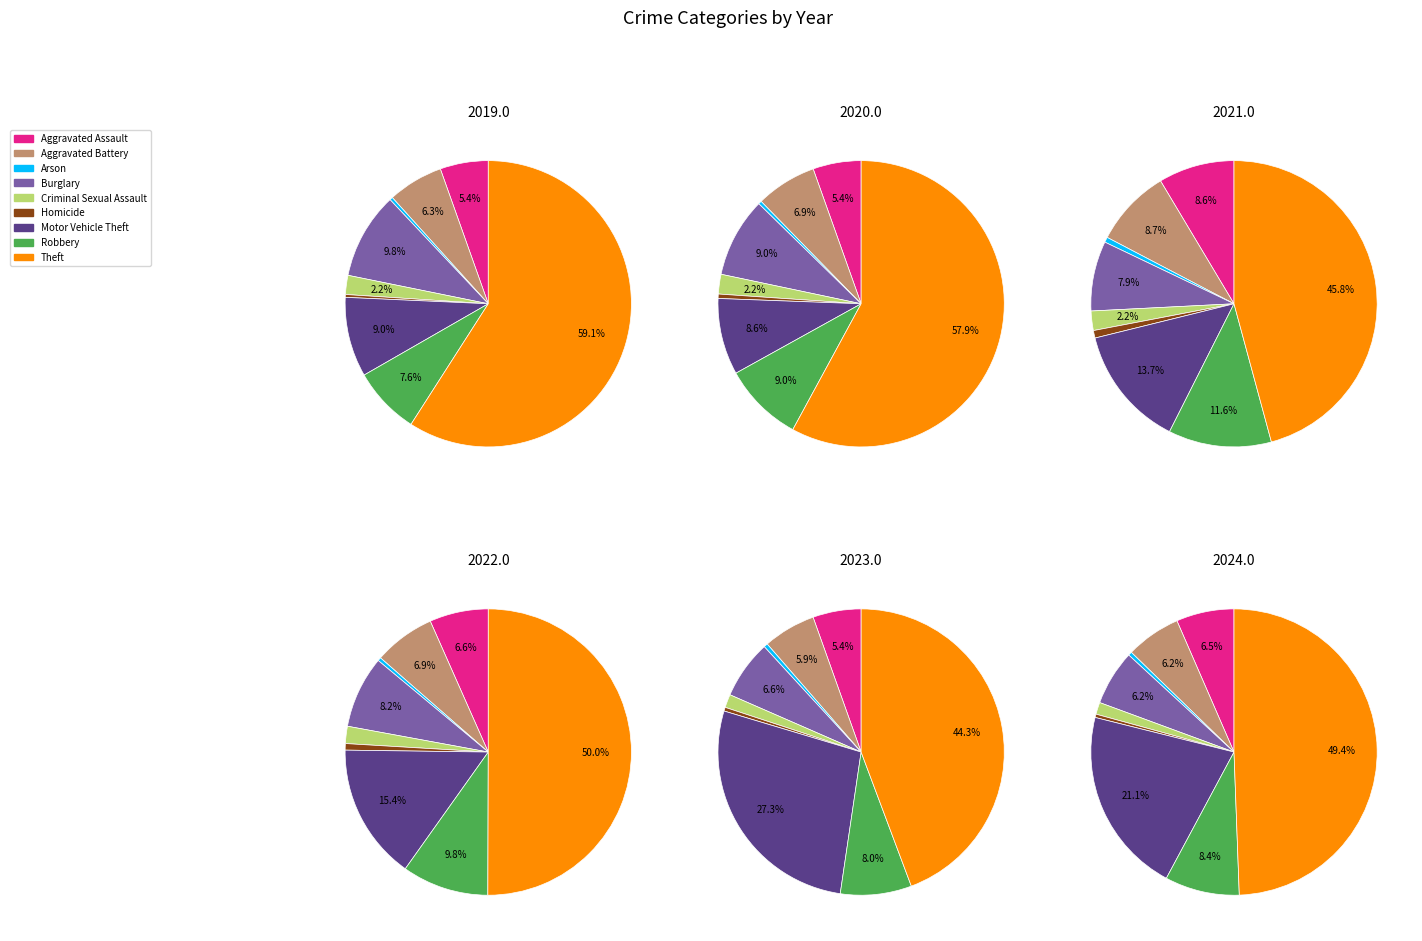

Rank the categories by value from lowest to highest.

Homicide, Arson, Criminal Sexual Assault, Aggravated Assault, Aggravated Battery, Burglary, Robbery, Motor Vehicle Theft, Theft